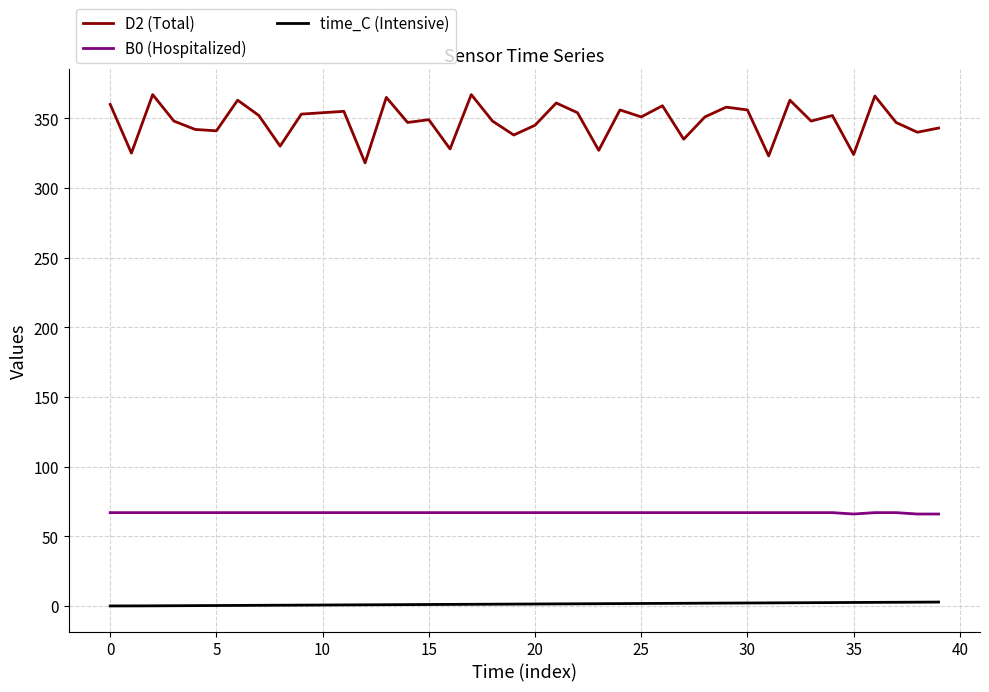

Which series has the largest range (max minus min)?

D2 (Total)